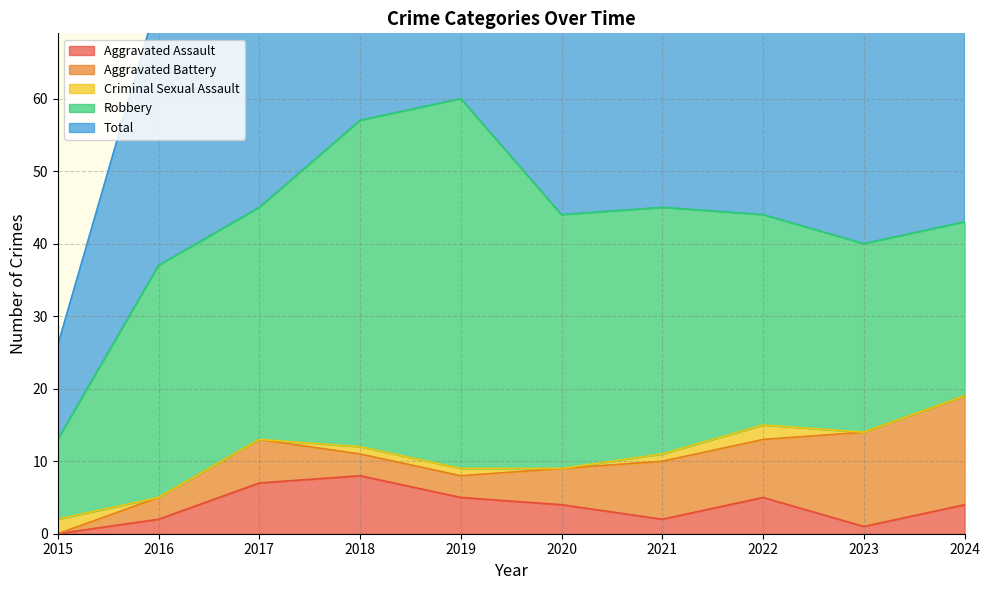

What is the maximum value shown in the chart?

60